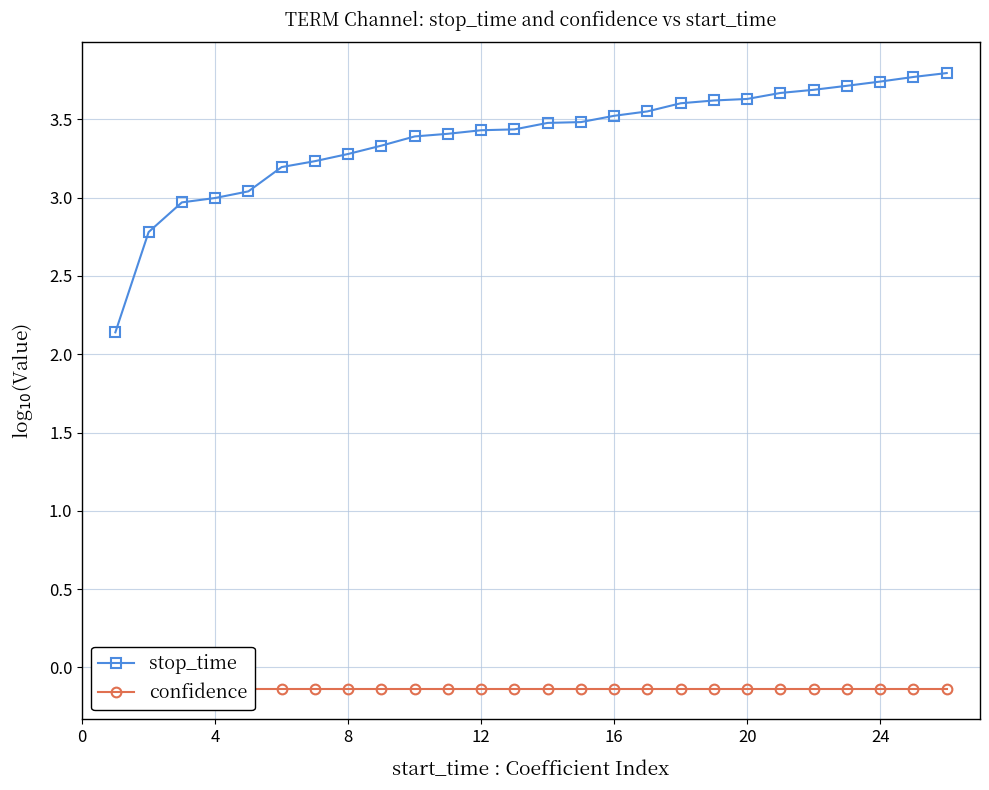

Reading left to right, extract all data points from this chart.

stop_time: 2.1	2.8	3.0	3.0	3.0	3.2	3.2	3.3	3.3	3.4	3.4	3.4	3.4	3.5	3.5	3.5	3.6	3.6	3.6	3.6	3.7	3.7	3.7	3.7	3.8	3.8
confidence: -0.1	-0.1	-0.1	-0.1	-0.1	-0.1	-0.1	-0.1	-0.1	-0.1	-0.1	-0.1	-0.1	-0.1	-0.1	-0.1	-0.1	-0.1	-0.1	-0.1	-0.1	-0.1	-0.1	-0.1	-0.1	-0.1